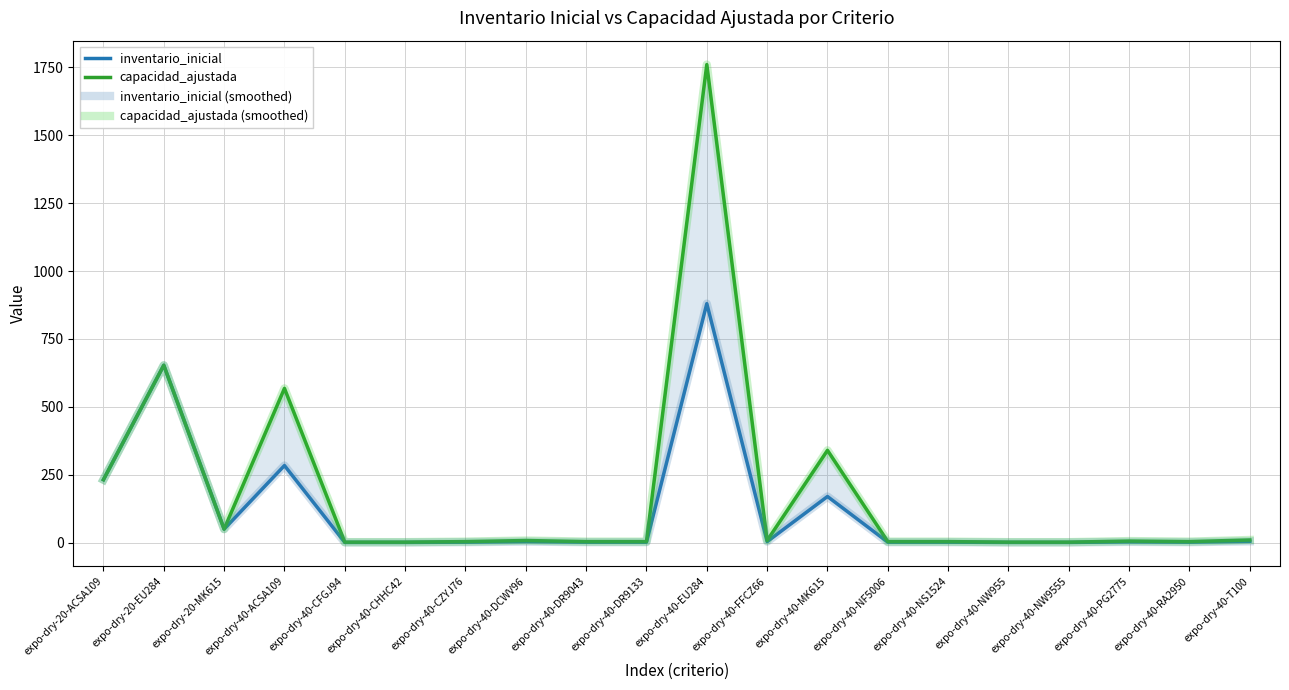

Is this an area chart (filled region under the line)?

No